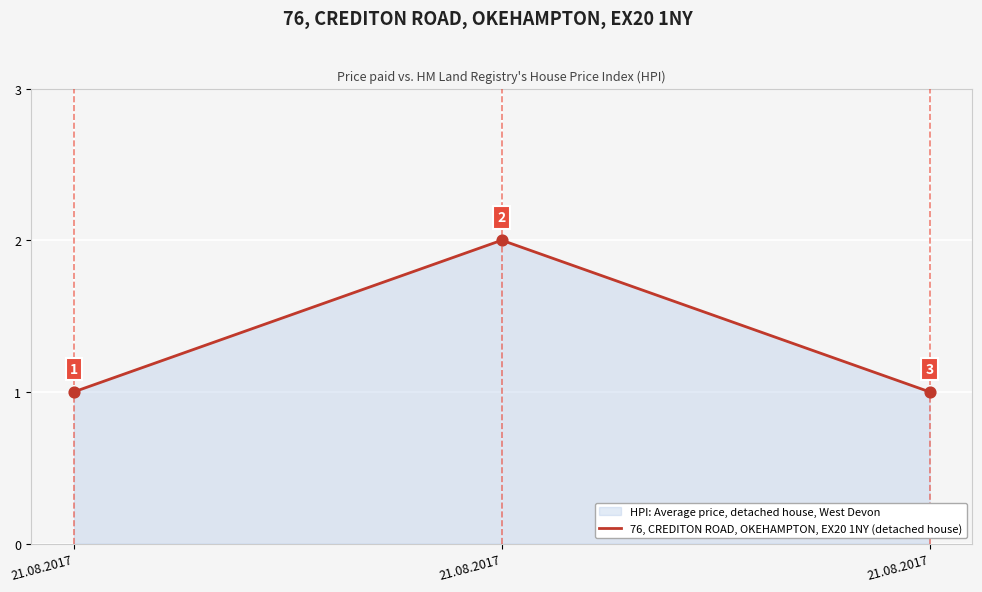

What is the change in value from 21.08.2017 to 21.08.2017?

+1